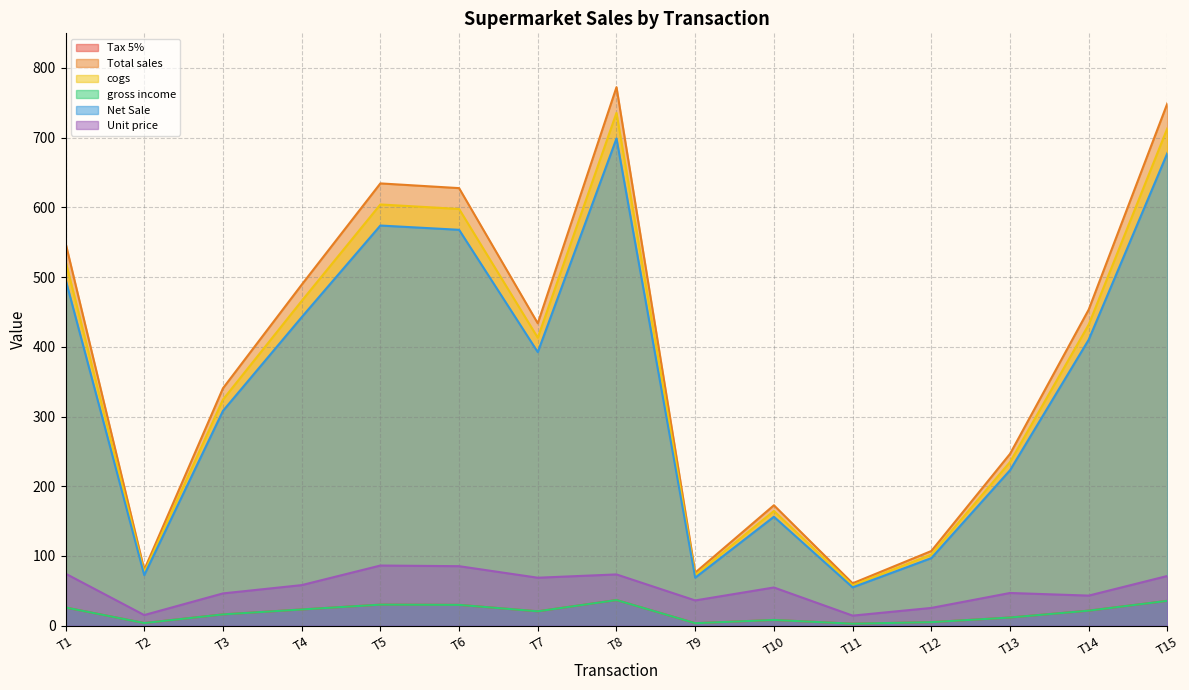

Does the chart have visible grid lines?

Yes